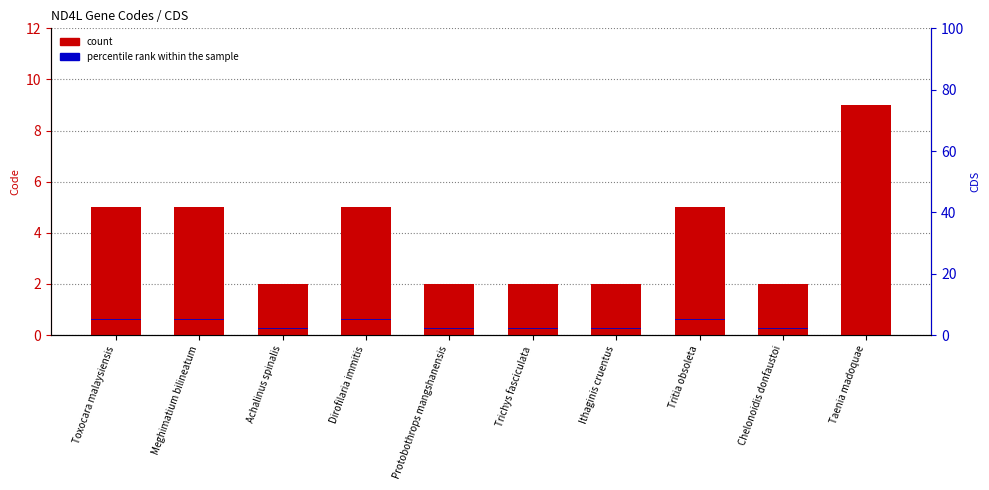

Reading left to right, list all the values displayed in this chart.

count: Toxocara malaysiensis=5.0	Meghimatium bilineatum=5.0	Achalinus spinalis=2.0	Dirofilaria immitis=5.0	Protobothrops mangshanensis=2.0	Trichys fasciculata=2.0	Ithaginis cruentus=2.0	Tritia obsoleta=5.0	Chelonoidis donfaustoi=2.0	Taenia madoquae=9.0
percentile rank within the sample: Toxocara malaysiensis=0.3	Meghimatium bilineatum=0.3	Achalinus spinalis=0.3	Dirofilaria immitis=0.3	Protobothrops mangshanensis=0.3	Trichys fasciculata=0.3	Ithaginis cruentus=0.3	Tritia obsoleta=0.3	Chelonoidis donfaustoi=0.3	Taenia madoquae=0.3